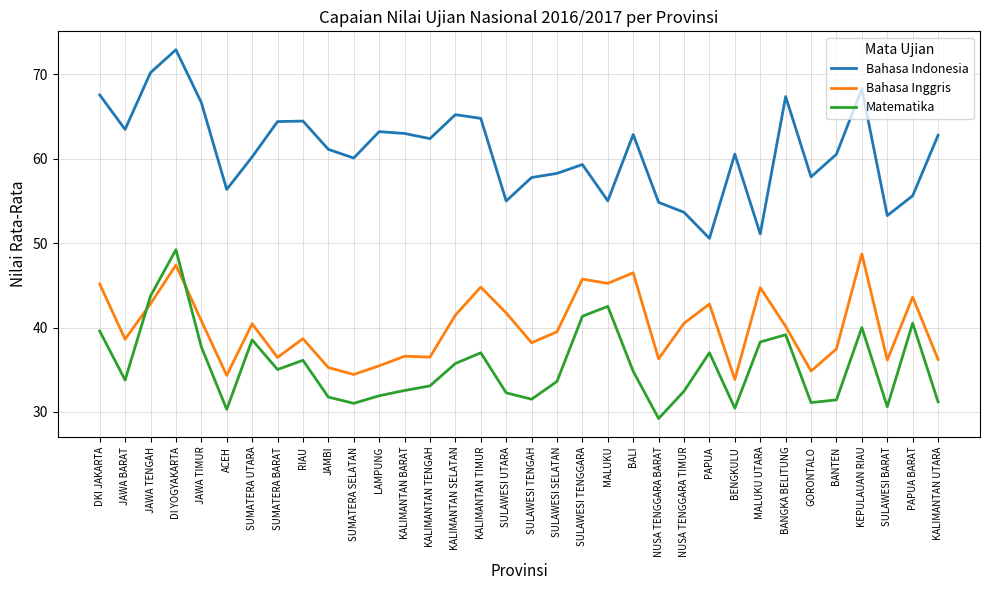

Rank the series by their average value, from lowest to highest.

Matematika, Bahasa Inggris, Bahasa Indonesia